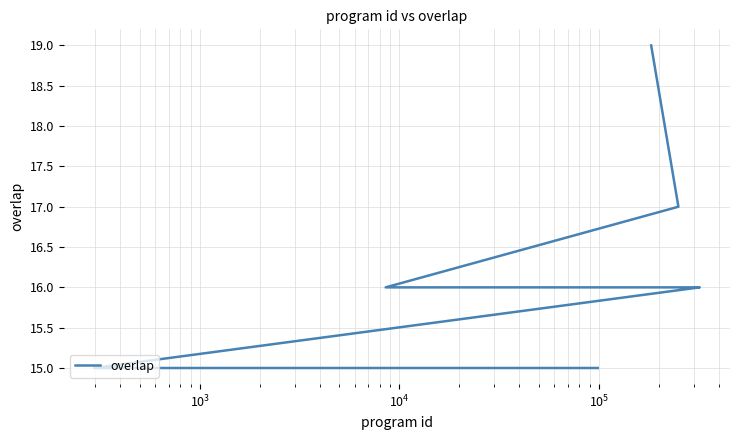

How many lines are shown in the chart?

1